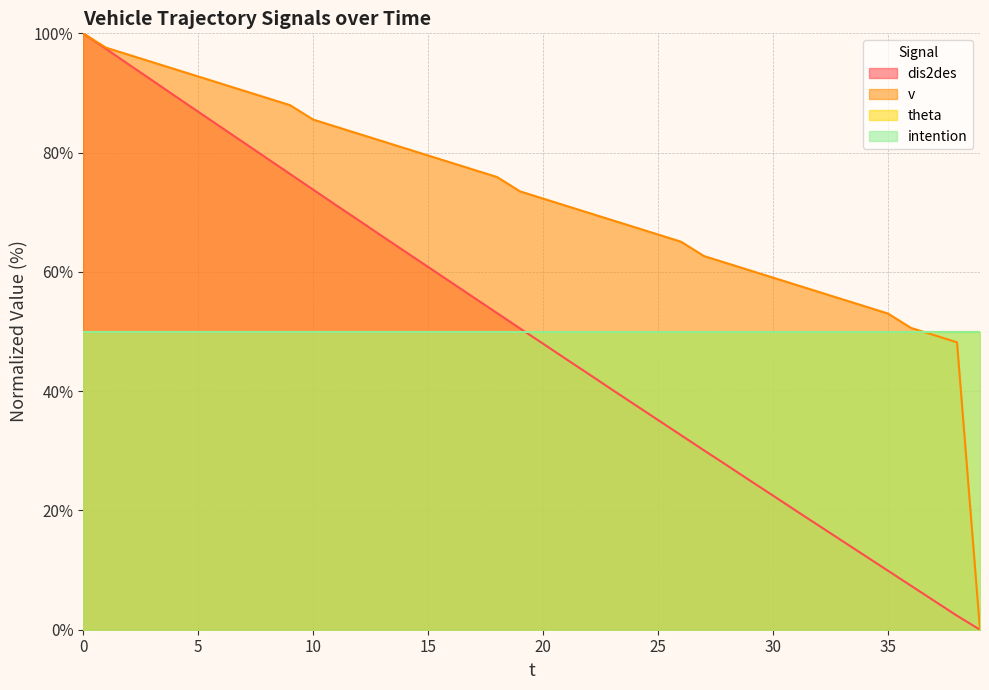

How many positive values does the dis2des series have?

39